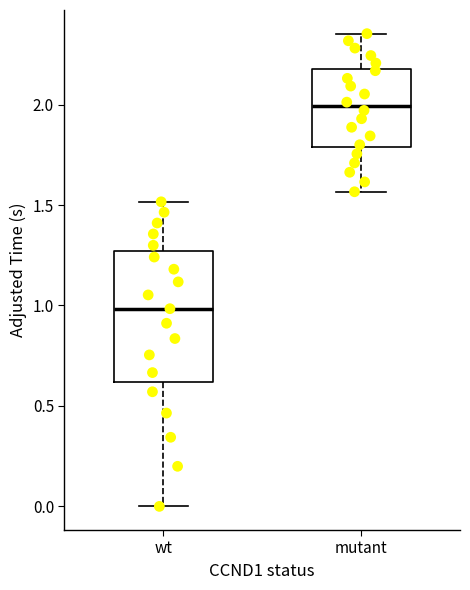

Which box's median line is the highest?

mutant